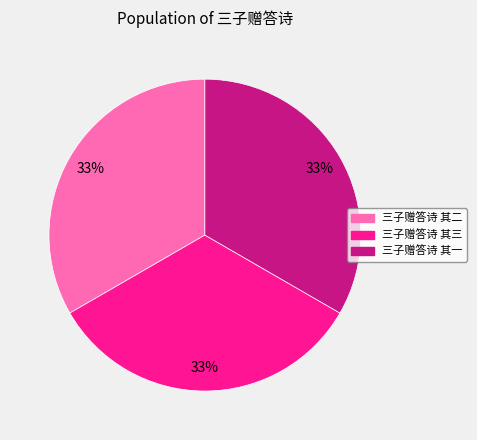

To the nearest percent, what portion does 三子赠答诗 其二 represent?

33%